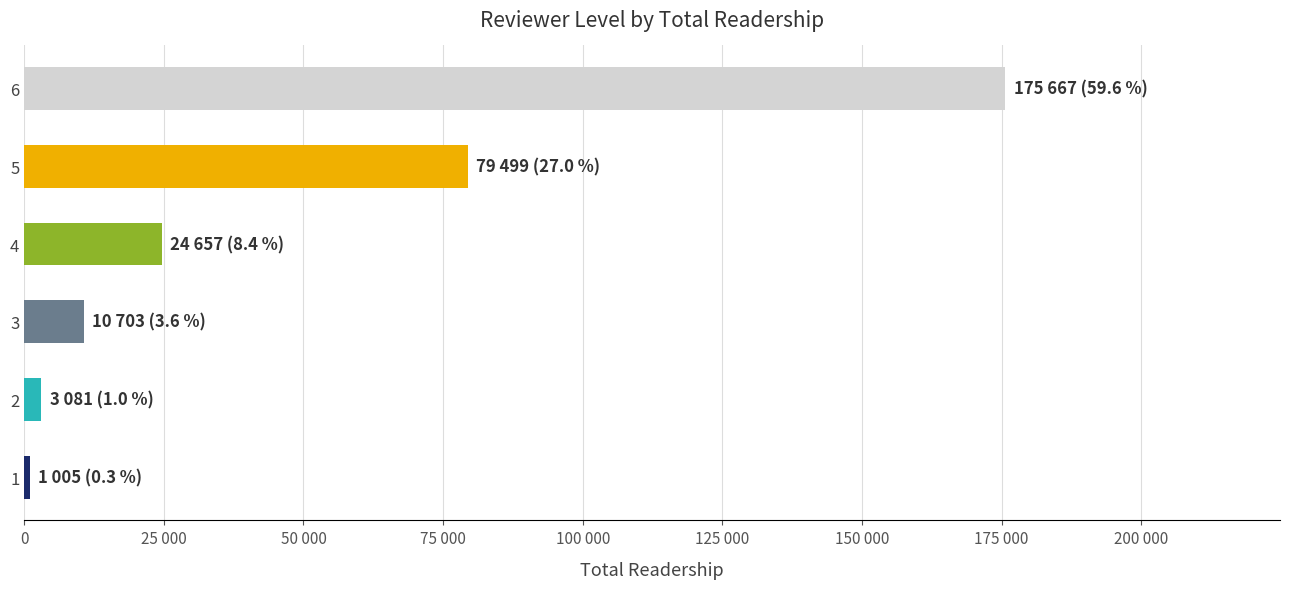

What is the minimum value shown in the chart?

1005